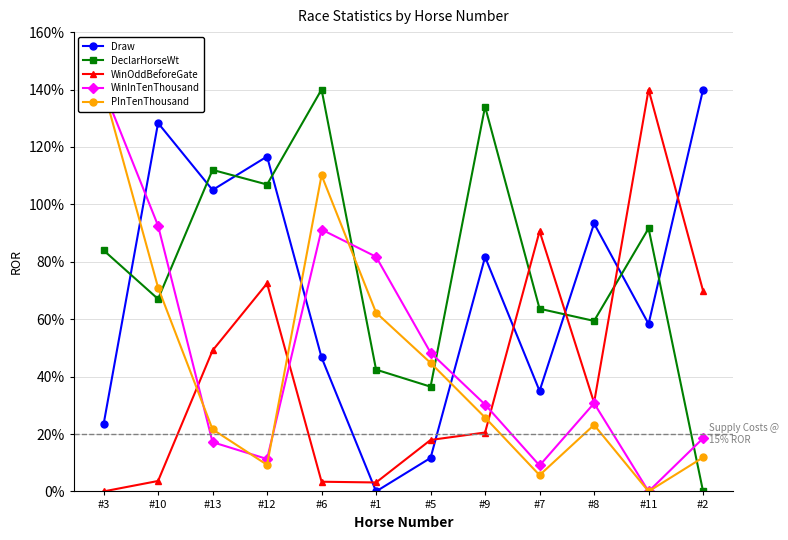

What are all the series names shown in the legend?

Draw, DeclarHorseWt, WinOddBeforeGate, WinInTenThousand, PInTenThousand